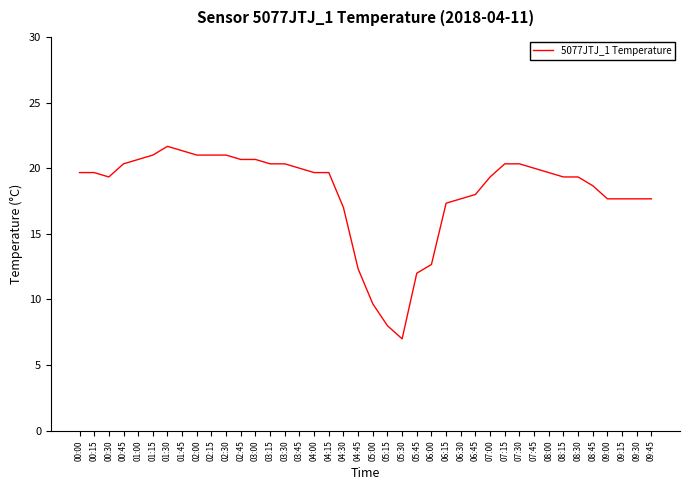

What is the greatest value displayed?

21.7